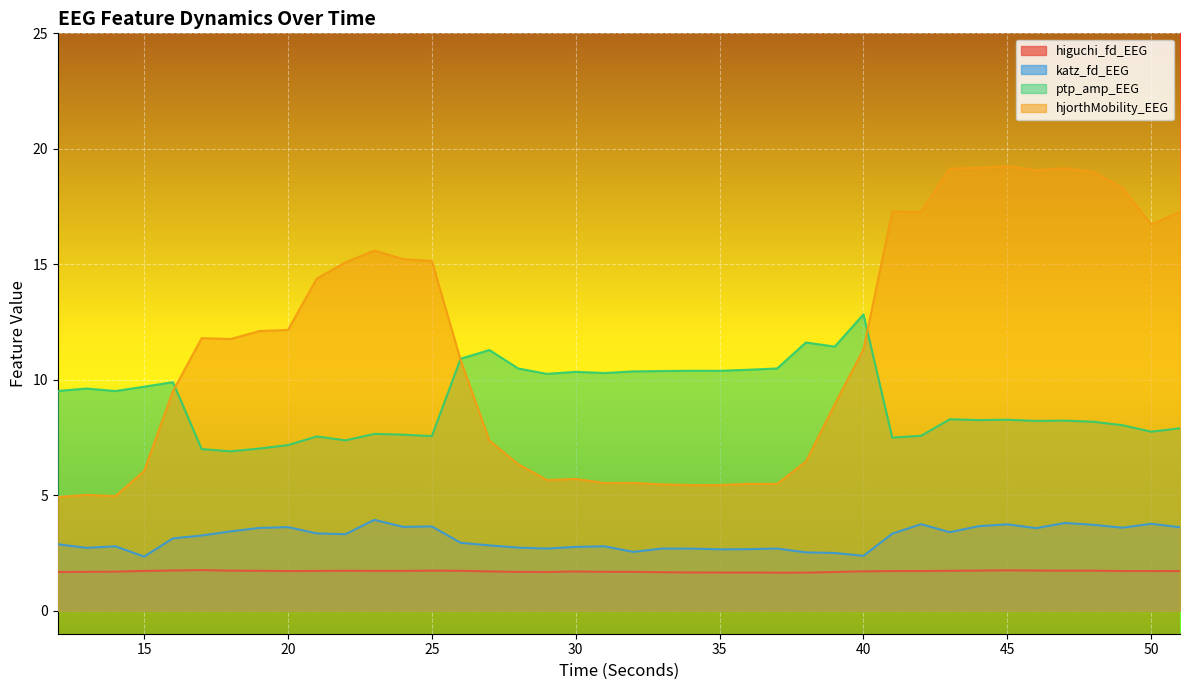

At 13, list the series in order from largest to smallest.

ptp_amp_EEG, hjorthMobility_EEG, katz_fd_EEG, higuchi_fd_EEG